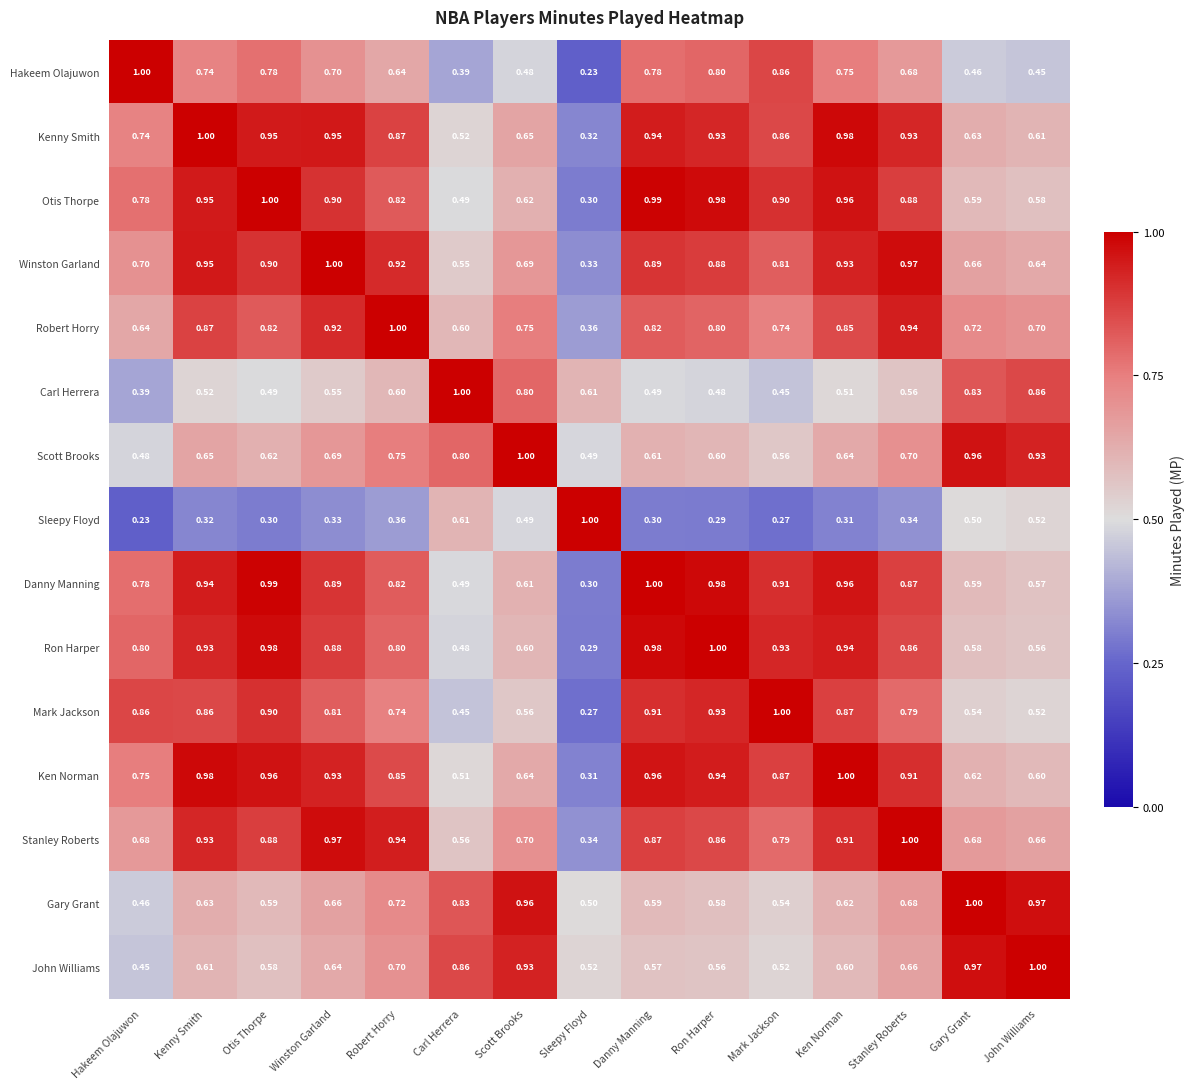

Is the value of John Williams at Winston Garland greater than the value of Carl Herrera at Otis Thorpe?

Yes